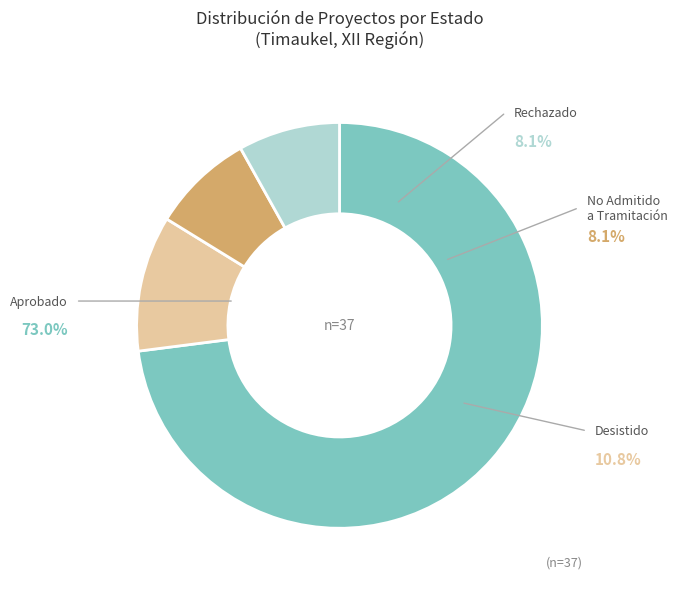

Count the number of slices in the pie.

4